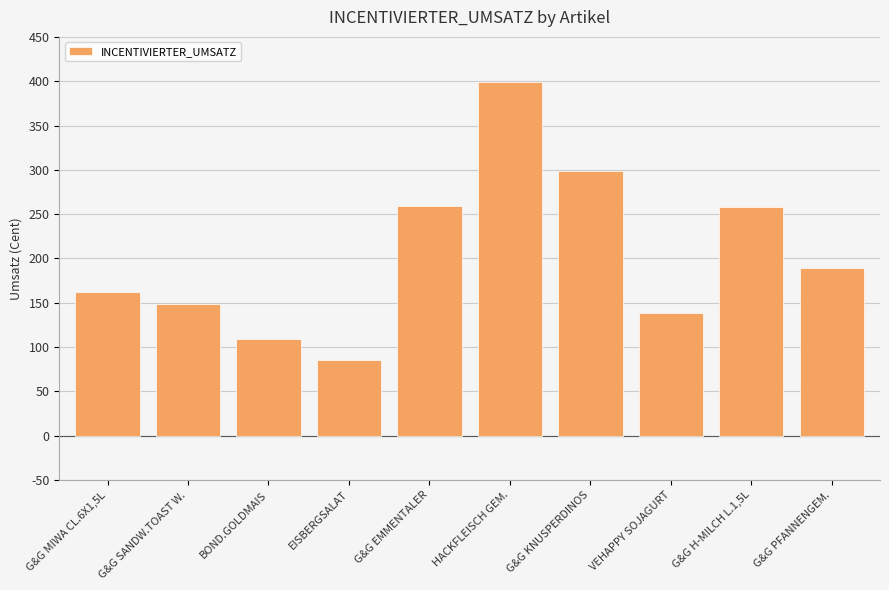

What is the sum of all values?

2048